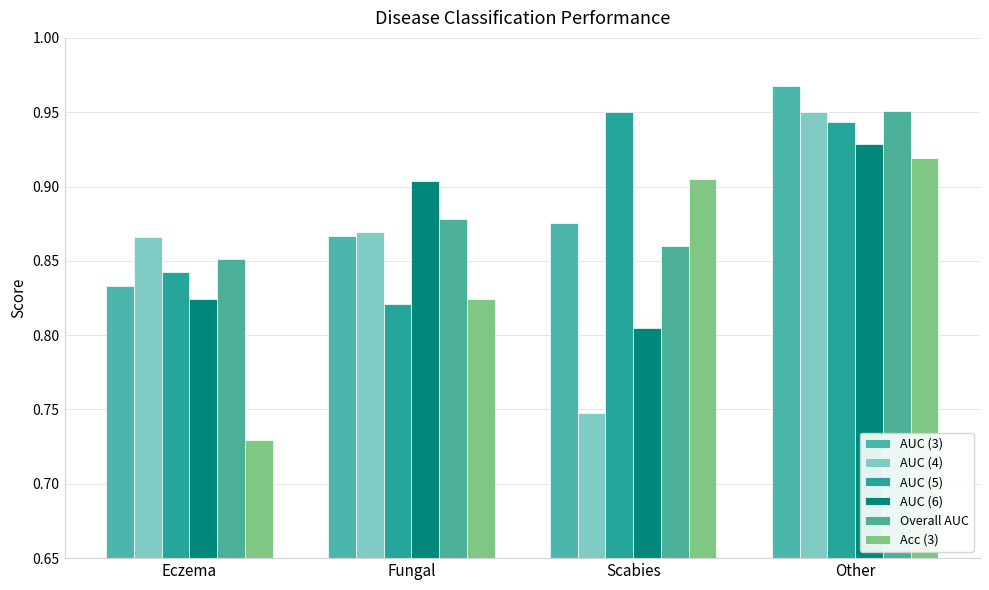

What is the total value across all series at Other?

5.7